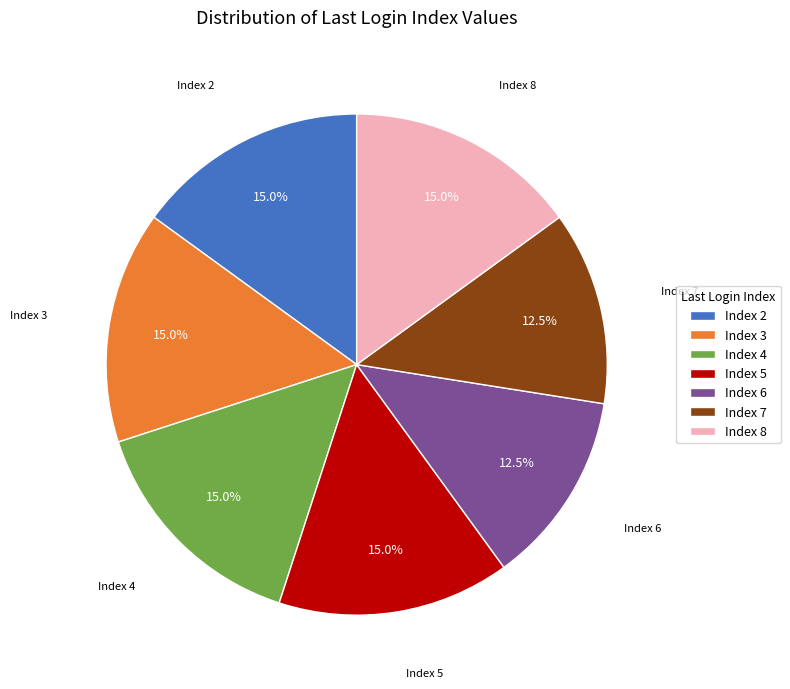

What is the ratio of the value at Index 6 to the value at Index 4?

0.8